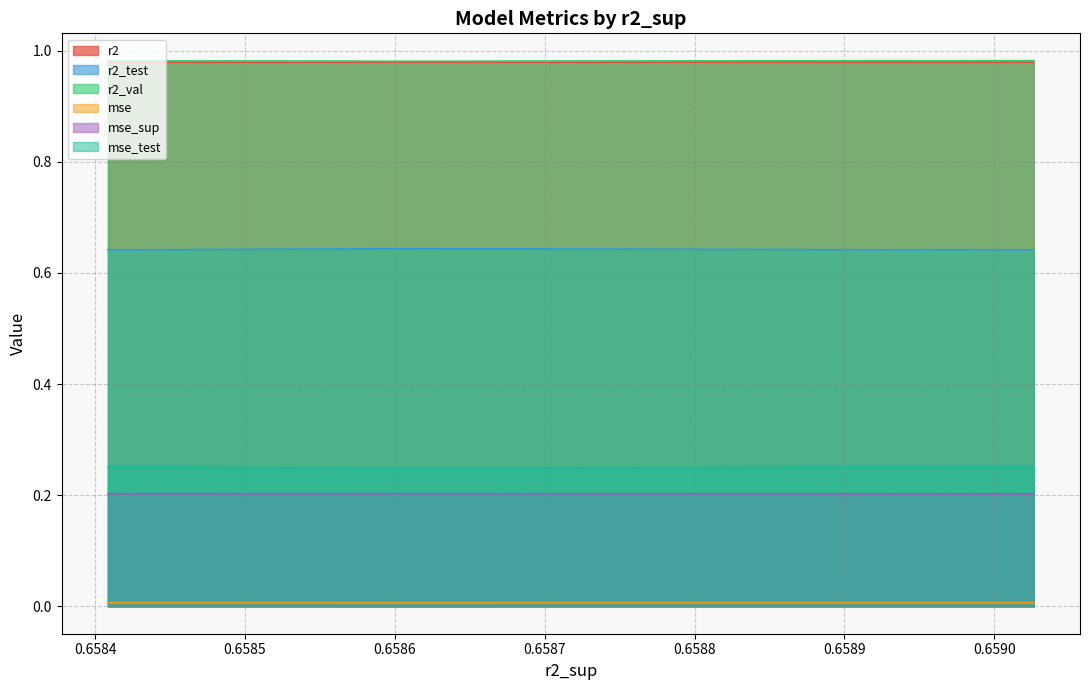

True or false: mse_sup and r2 cross at least once.

False